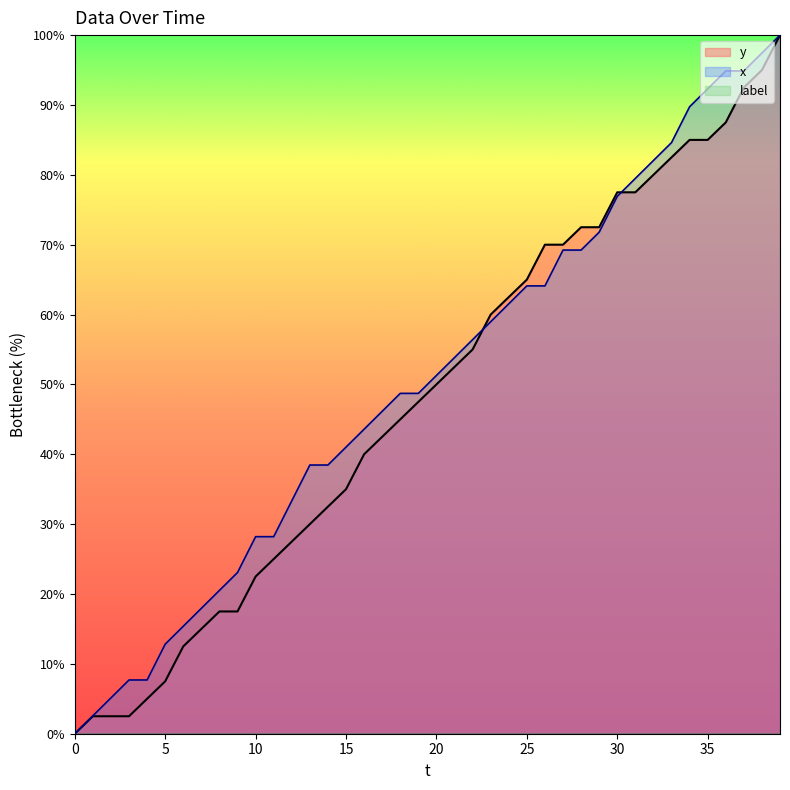

What is the maximum value shown in the chart?

100.0